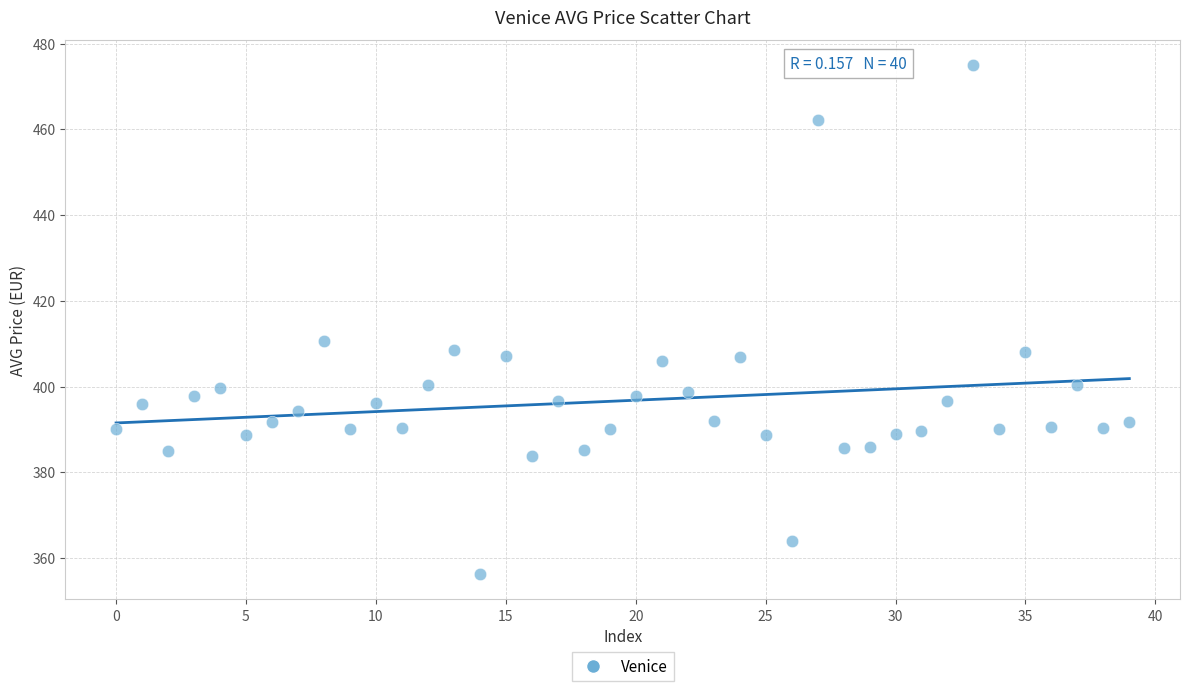

What Y value in the scatter plot is closest to 415?

410.6